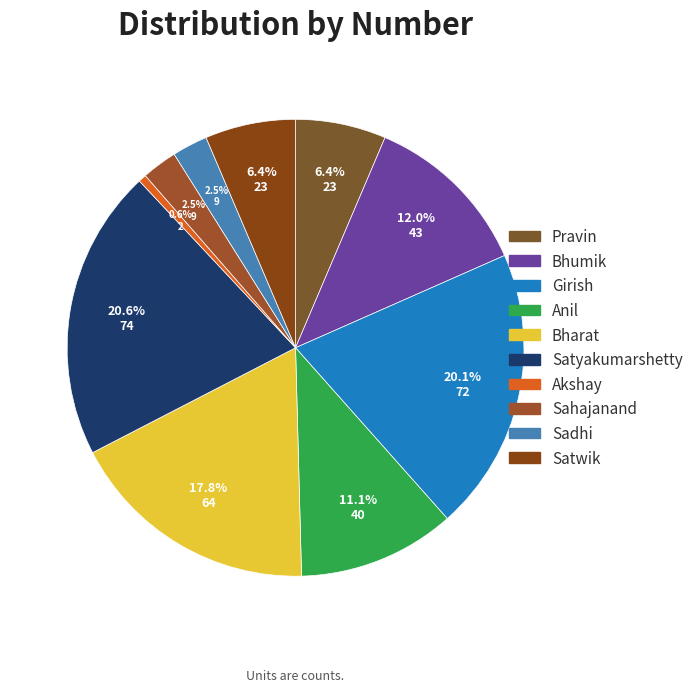

Is it true that Anil is 23% of the pie?

False